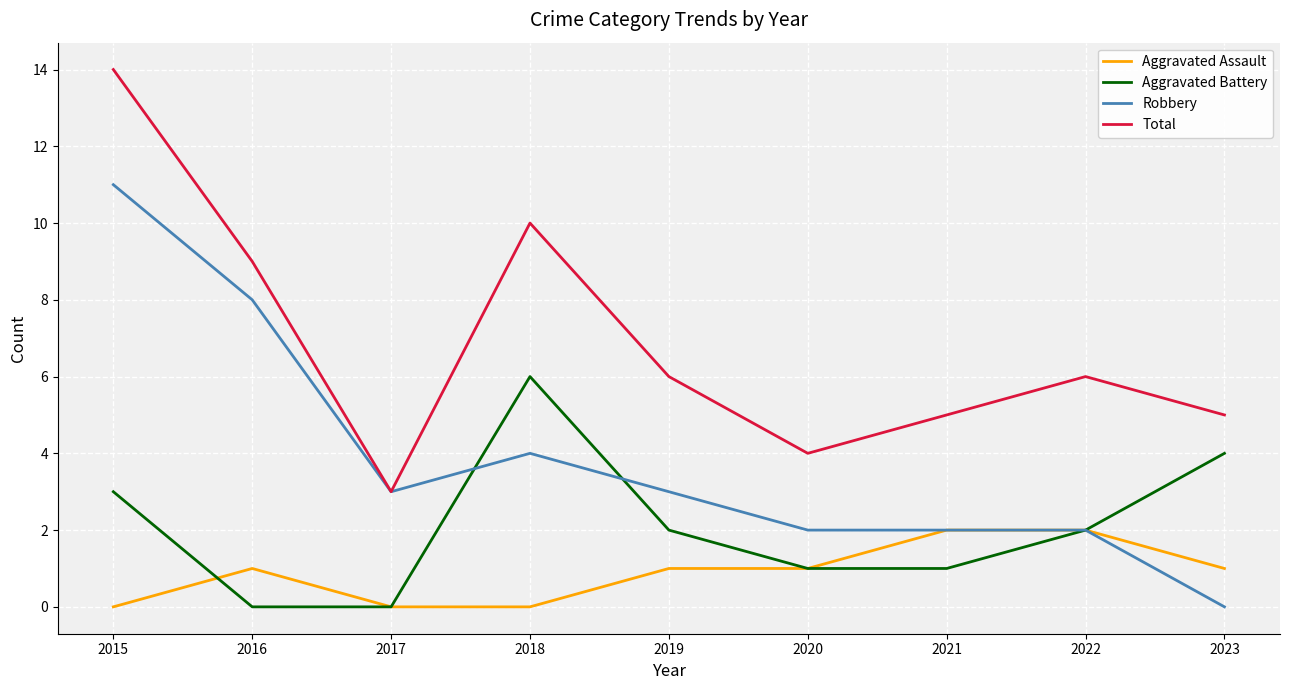

Between 2016 and 2019, which series saw the biggest shift?

Robbery